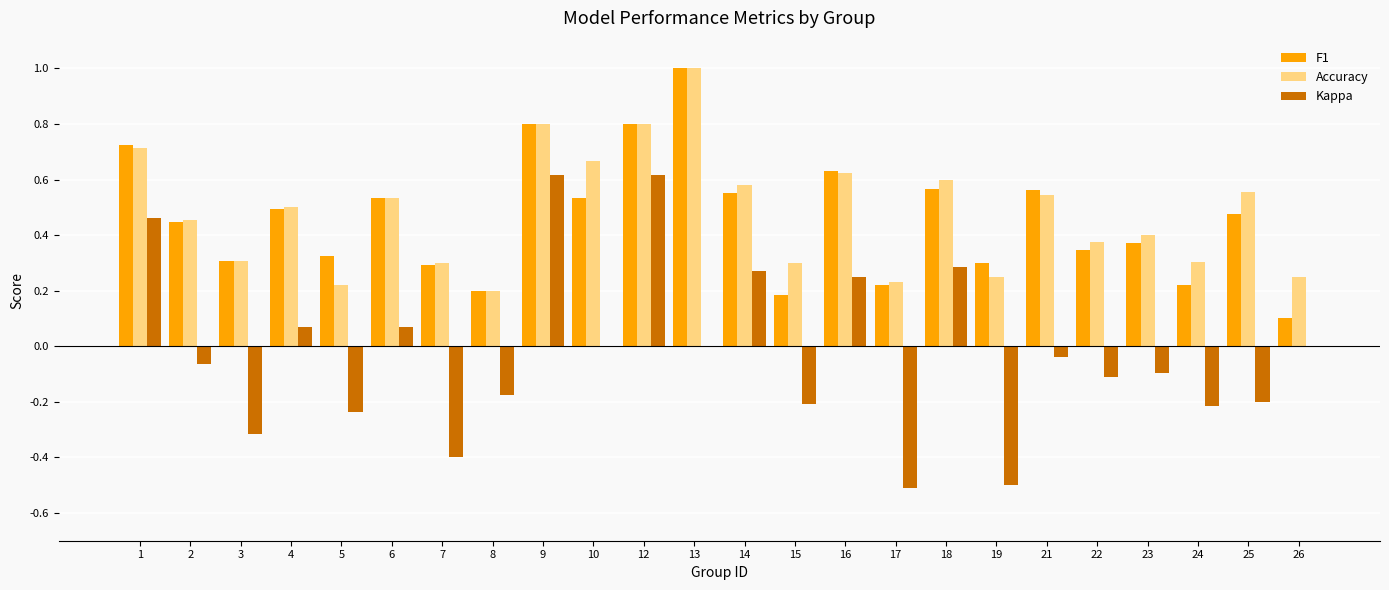

What is the sum of all Accuracy values?

11.5